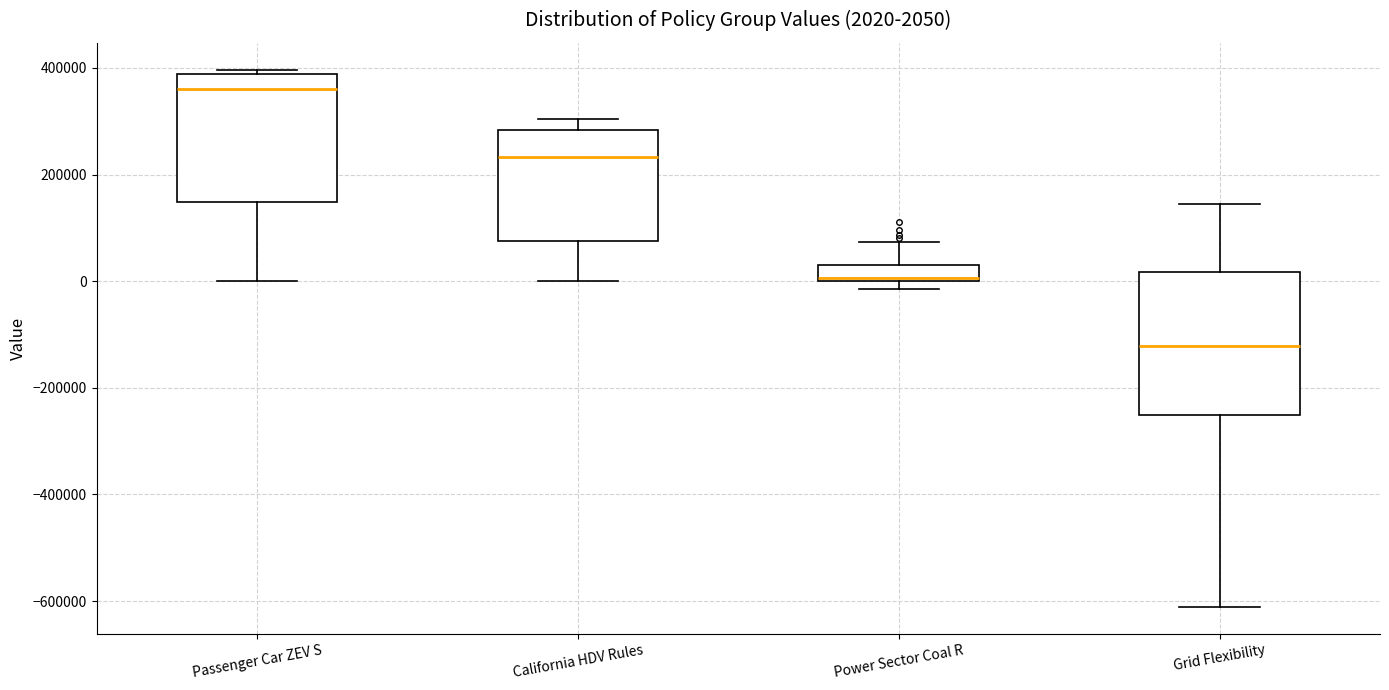

Which box has the highest median line?

Passenger Car ZEV S